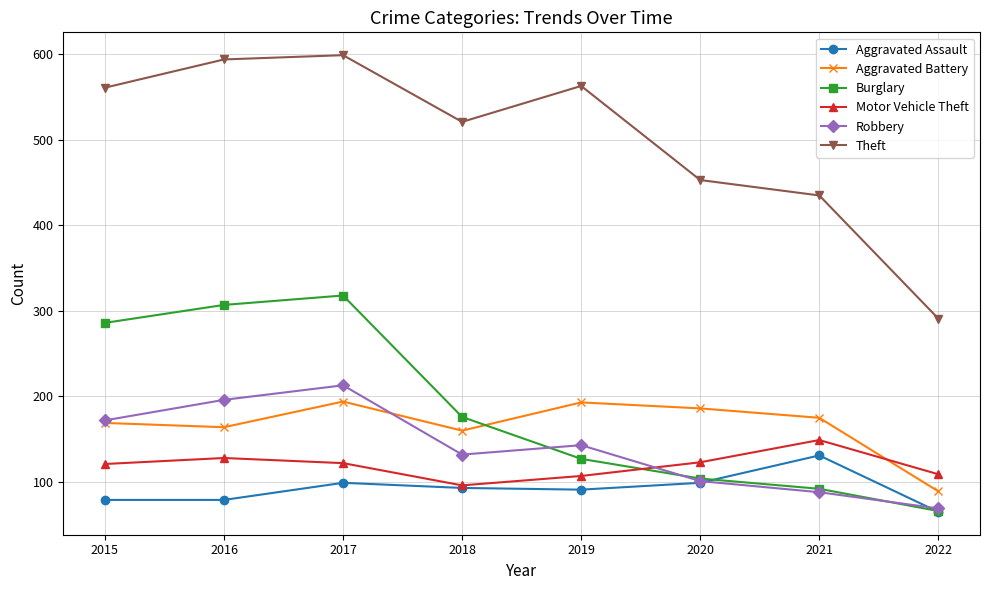

The value of Aggravated Assault at 2017 is 99. True or false?

True